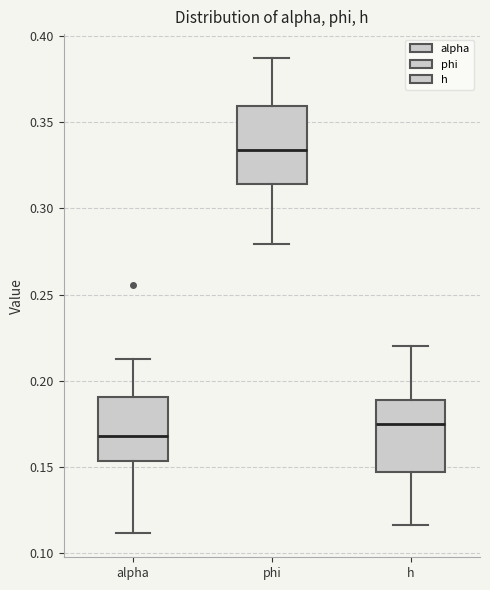

Reading left to right, transcribe this box plot: for each box, give where its median line is, the range the box spans, and where its two whiskers end, as read against the y-axis. The values are not printed on the chart, so give them approximately, as read against the axis.

alpha: median 0.170, box 0.155 to 0.190, whiskers 0.110 to 0.210
phi: median 0.335, box 0.315 to 0.360, whiskers 0.280 to 0.385
h: median 0.175, box 0.145 to 0.190, whiskers 0.115 to 0.220